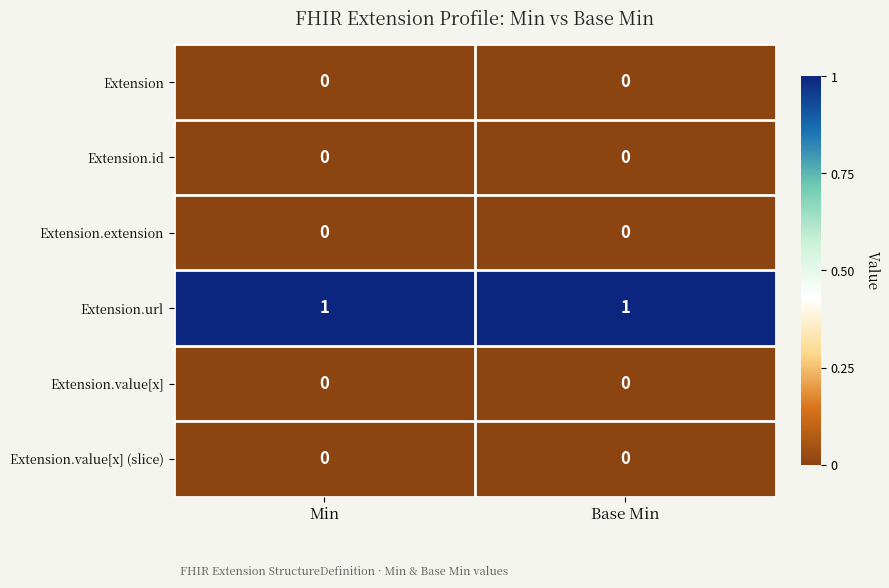

Which series has the largest total across all categories?

Extension.url